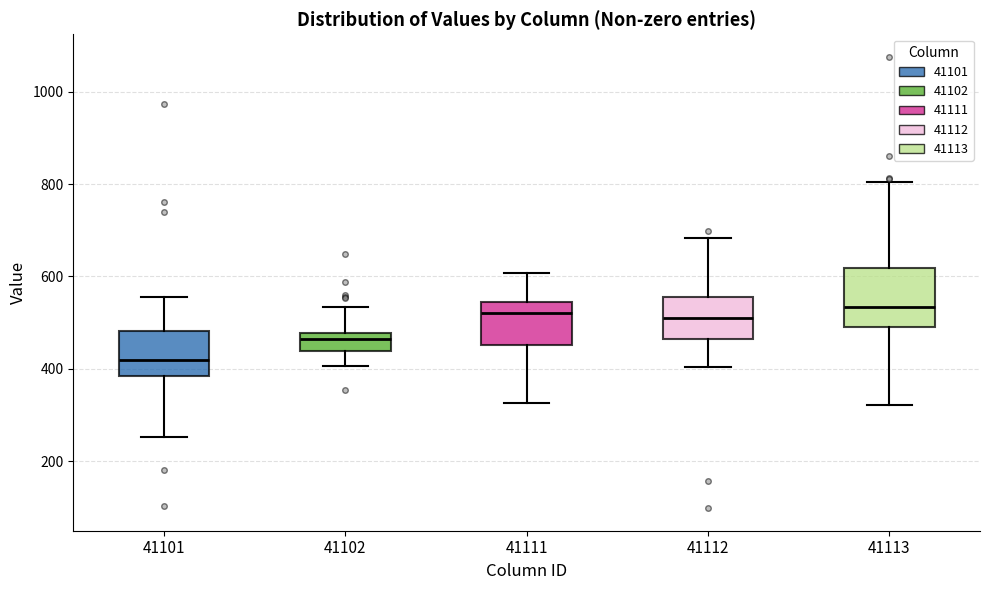

Which box is the tallest, from its lower edge to its upper edge?

41113